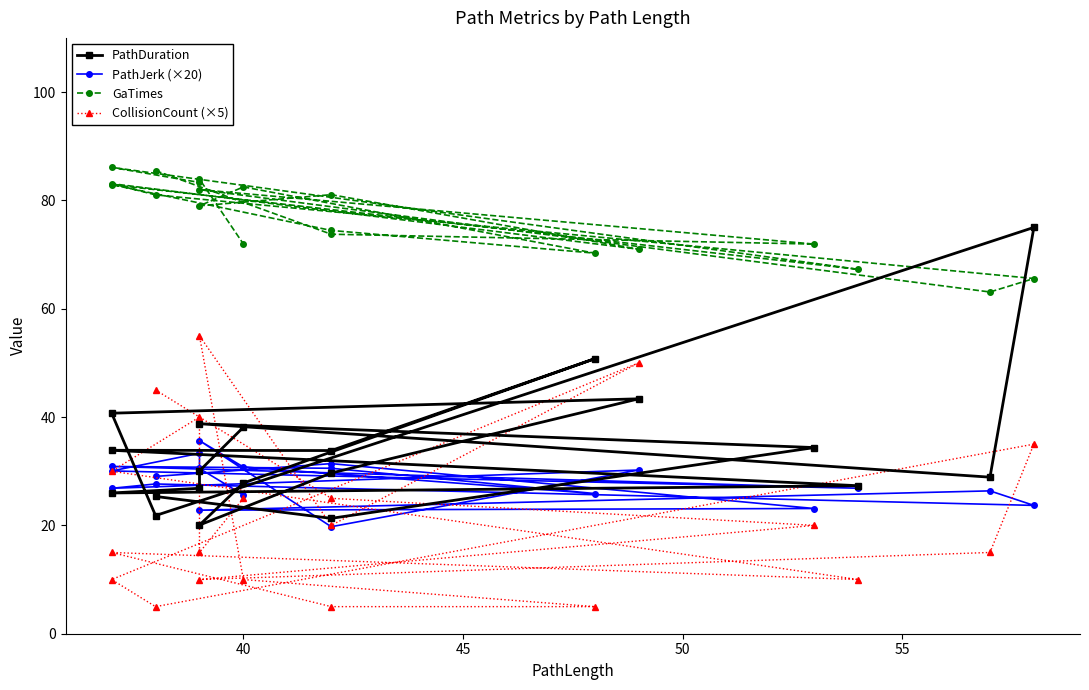

Is this an area chart (filled region under the line)?

No